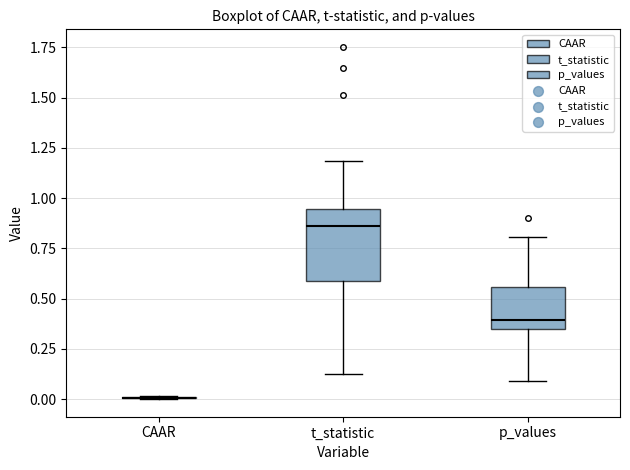

Comparing the boxes themselves (not the whiskers), which one is the tallest?

t_statistic